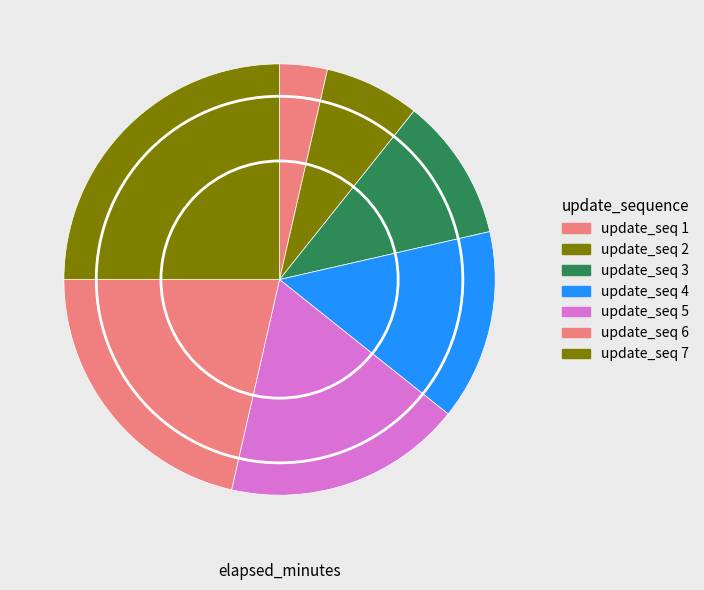

Count the number of slices in the pie.

7